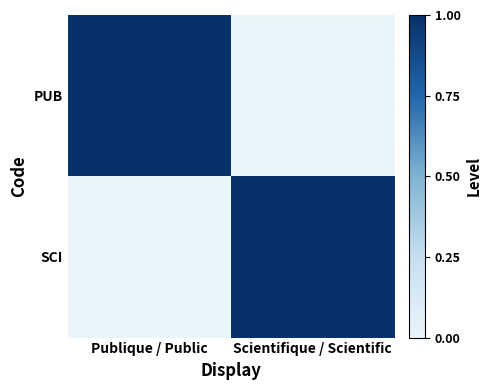

What is the spread (max minus min) of values at Publique / Public?

1